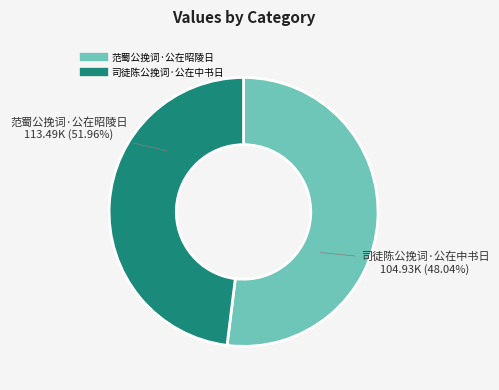

Which slice is the smallest?

司徒陈公挽词·公在中书日